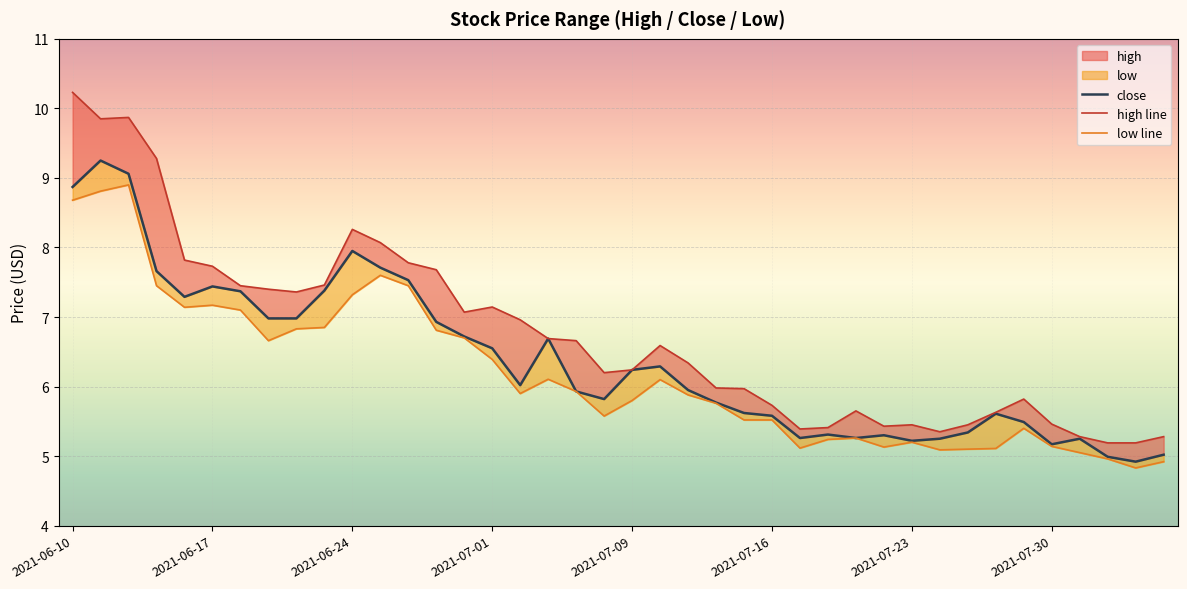

True or false: low line has more than 1 interior local peaks.

True